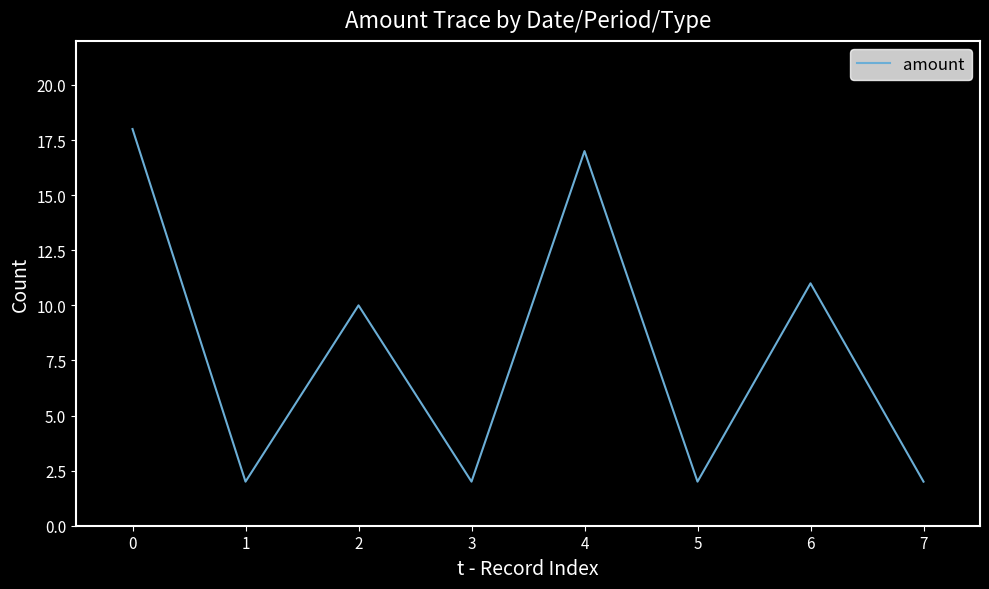

The chart shows a value of 2 at 7. True or false?

True